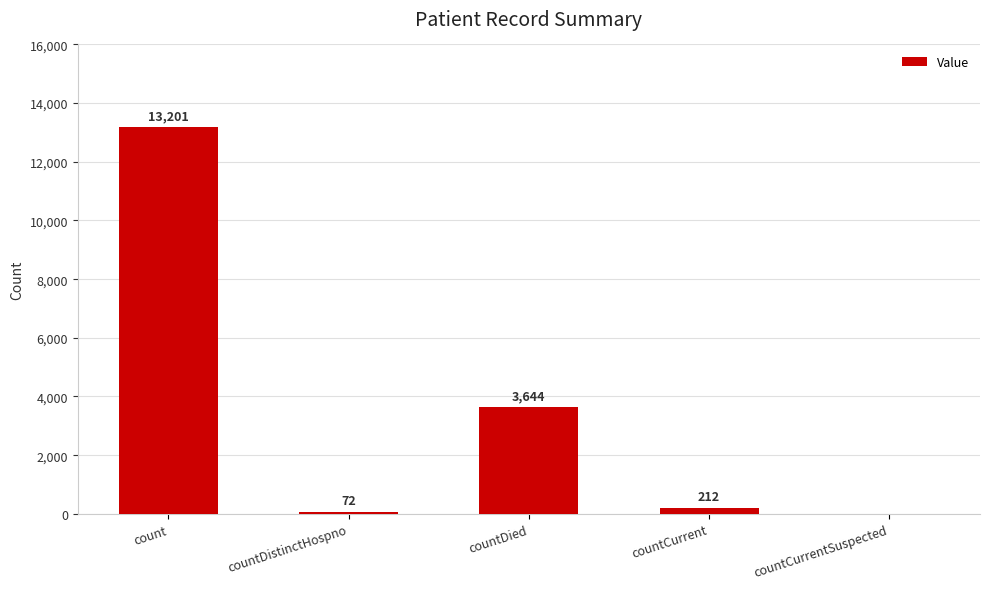

Which category has the highest value across all series?

count